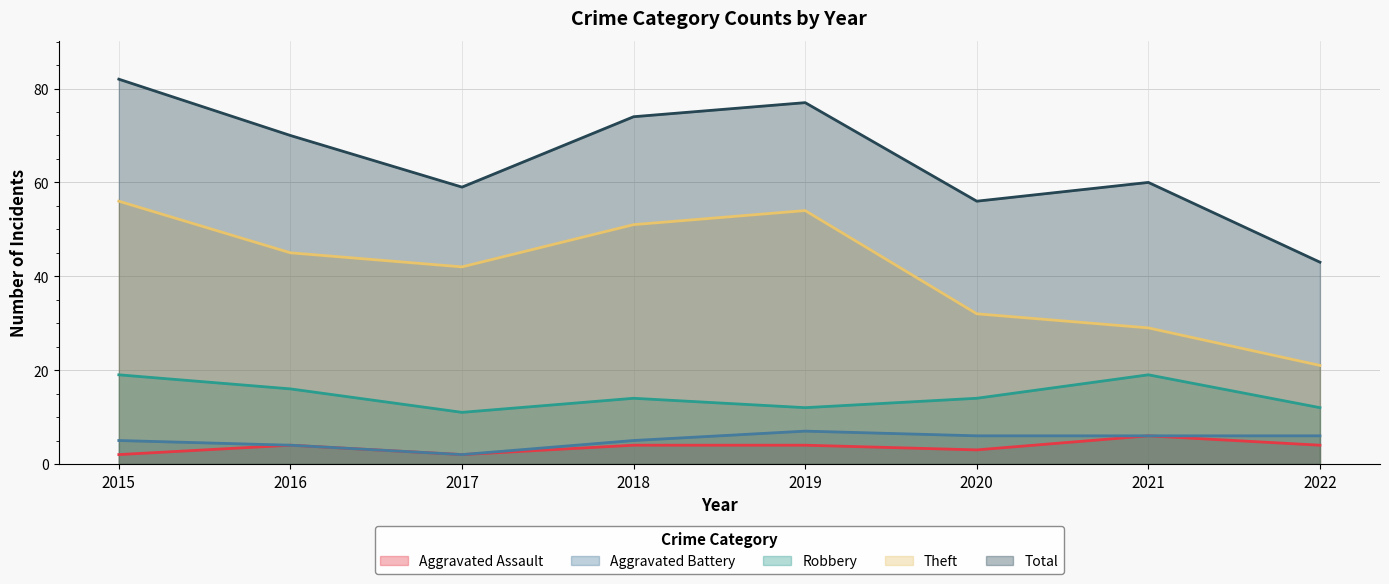

True or false: Aggravated Assault and Aggravated Battery cross at least once.

False